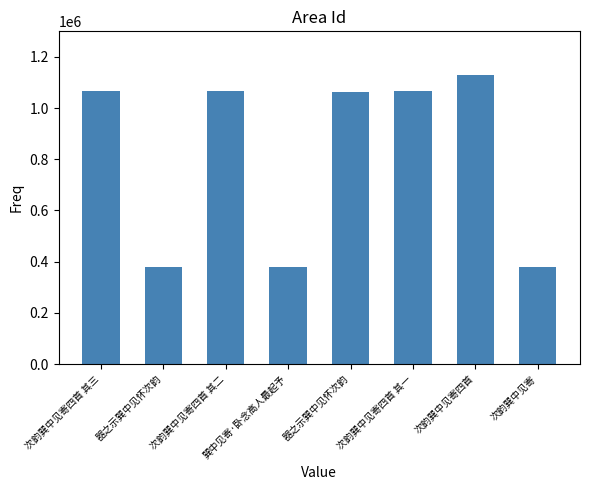

List the labels in order of value, largest first.

次韵巽中见寄四首, 次韵巽中见寄四首 其三, 次韵巽中见寄四首 其二, 次韵巽中见寄四首 其一, 器之示巽中见怀次韵, 器之示巽中见怀次韵, 巽中见寄·卧念高人最起予, 次韵巽中见寄